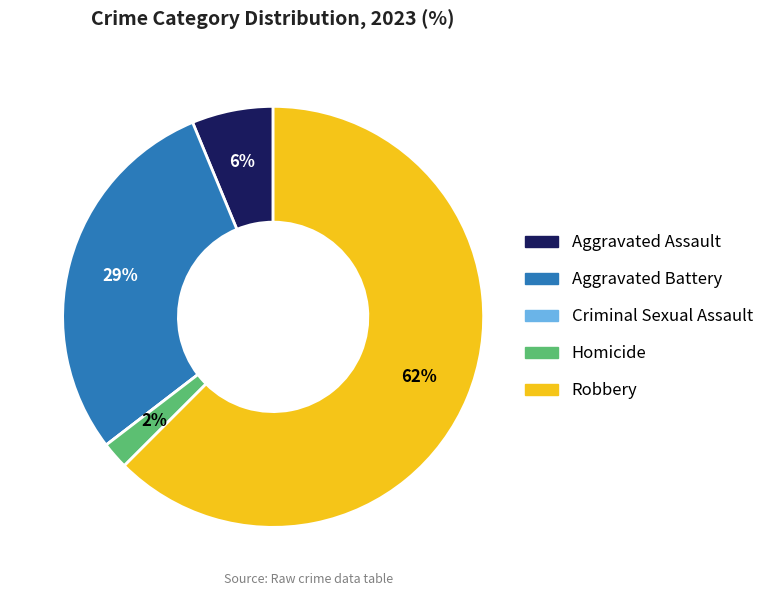

To the nearest percent, what is the combined percentage of Aggravated Assault and Aggravated Battery?

35%